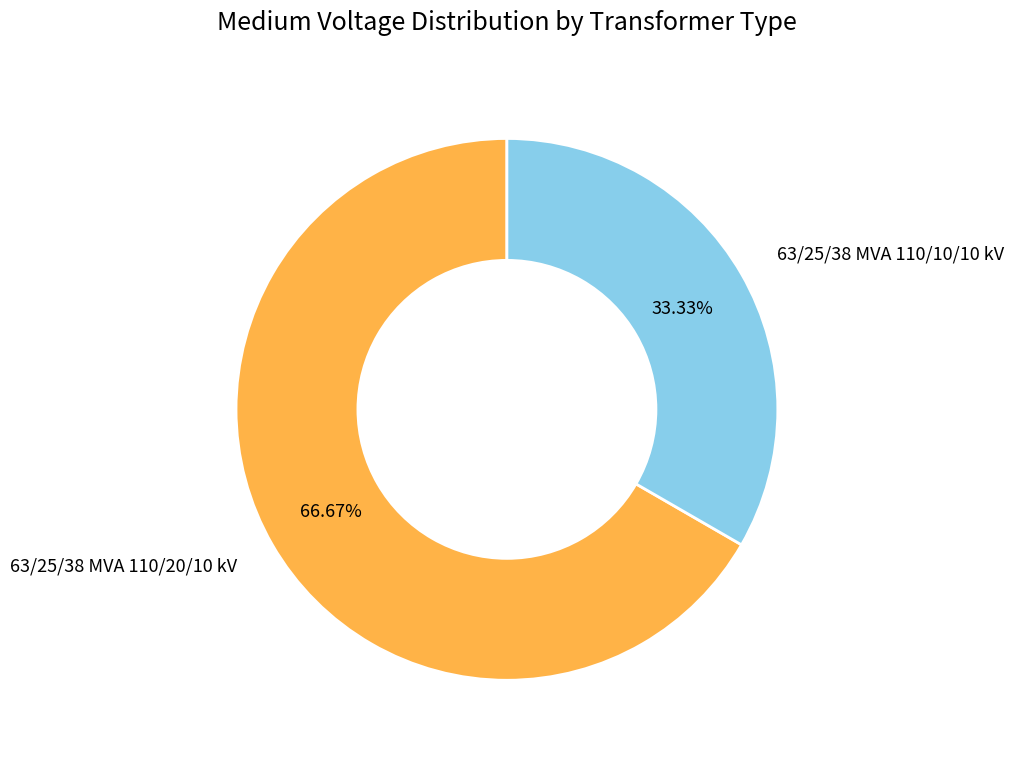

Which category accounts for the majority?

63/25/38 MVA 110/20/10 kV